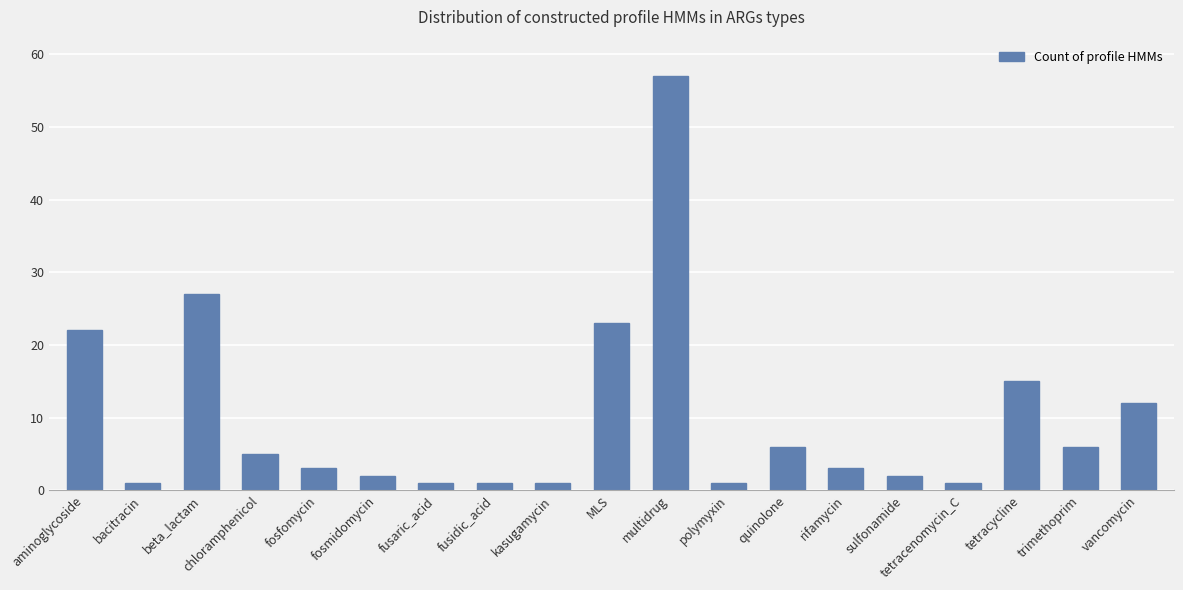

How many categories are shown in the chart?

19